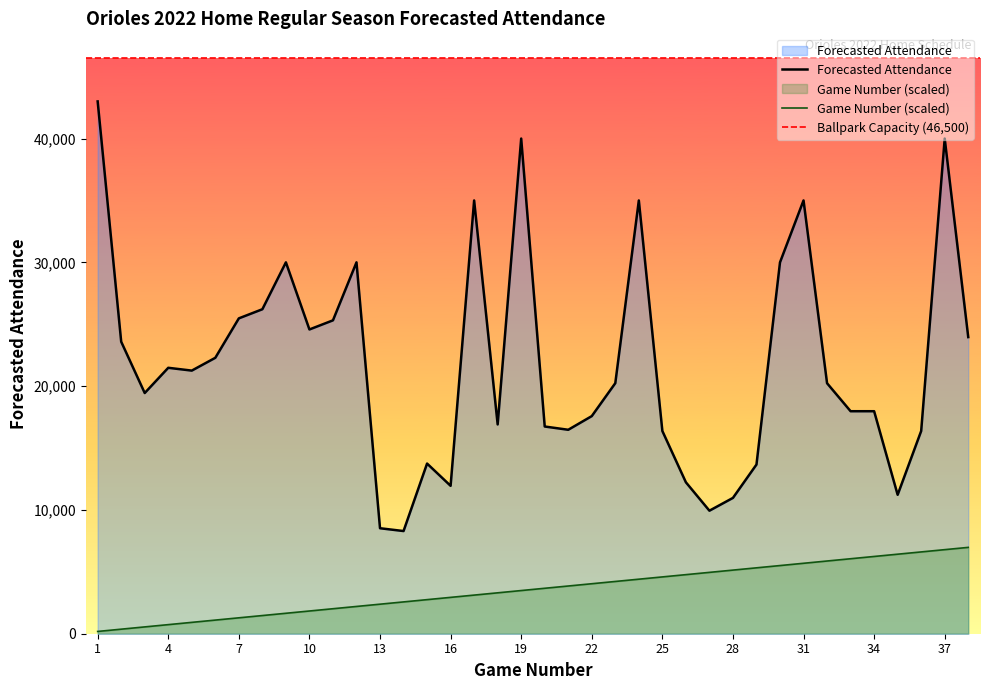

How many values in the Forecasted Attendance series exceed 20240?

18